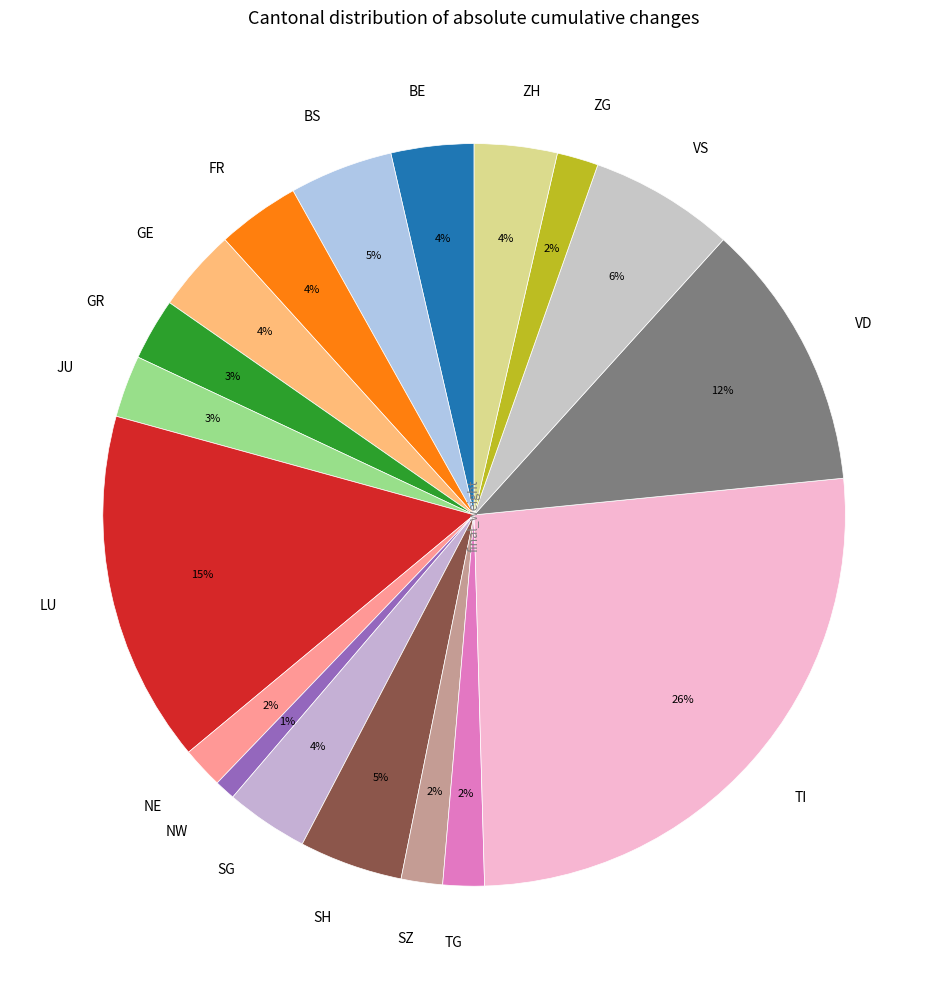

What is the ratio of the value at GR to the value at SG?

0.8